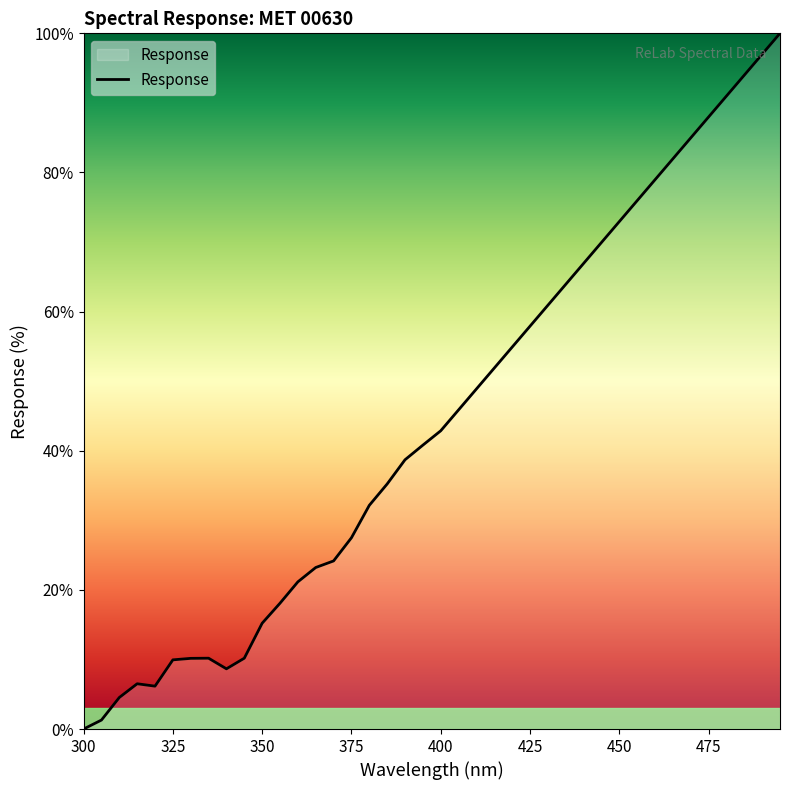

What is the maximum value shown in the chart?

100.0